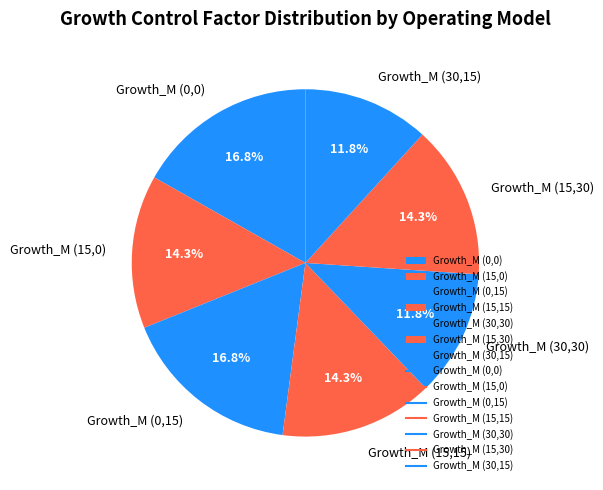

Is it true that Growth_M (30,30) is 25% of the pie?

False